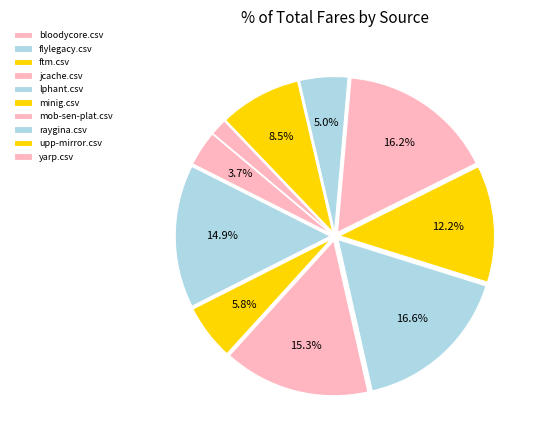

To the nearest percent, what percentage of the pie is raygina.csv?

5%